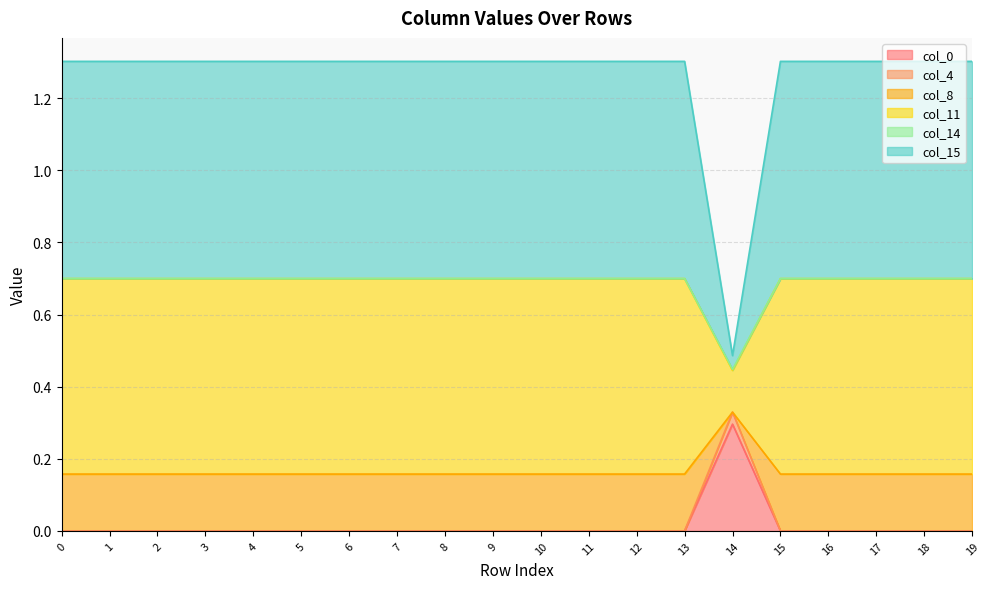

Is it true that col_0 equals 0.1 at 0?

False